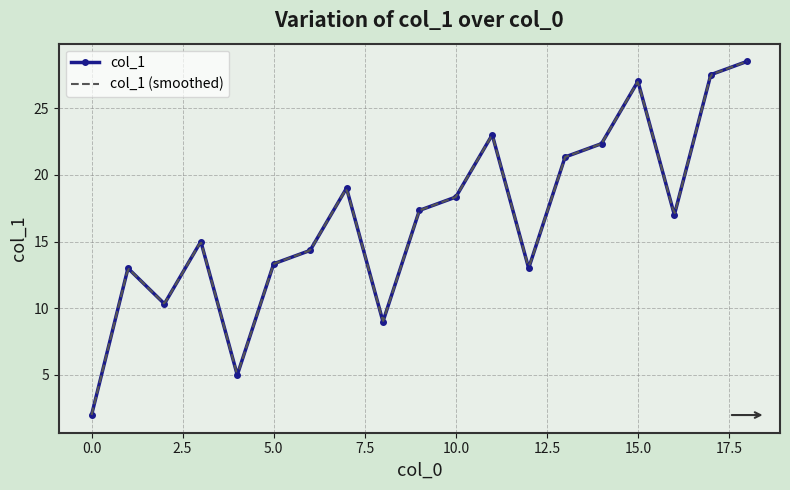

True or false: col_1 has more than 1 interior local peaks.

True